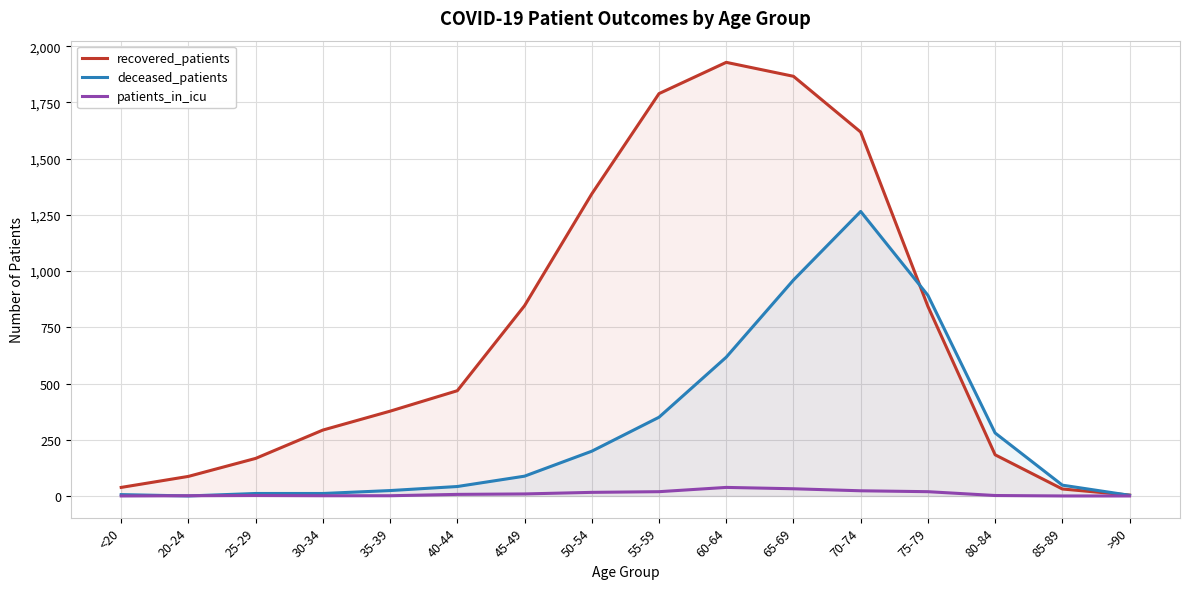

At which label does deceased_patients reach its peak?

70-74